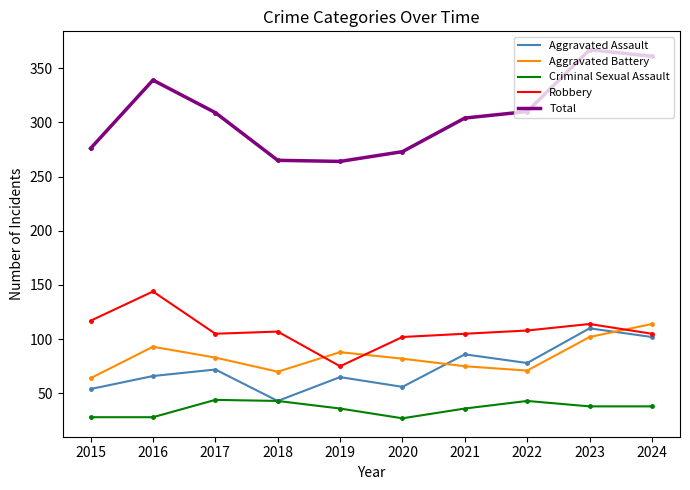

True or false: Total and Aggravated Battery cross at least once.

False